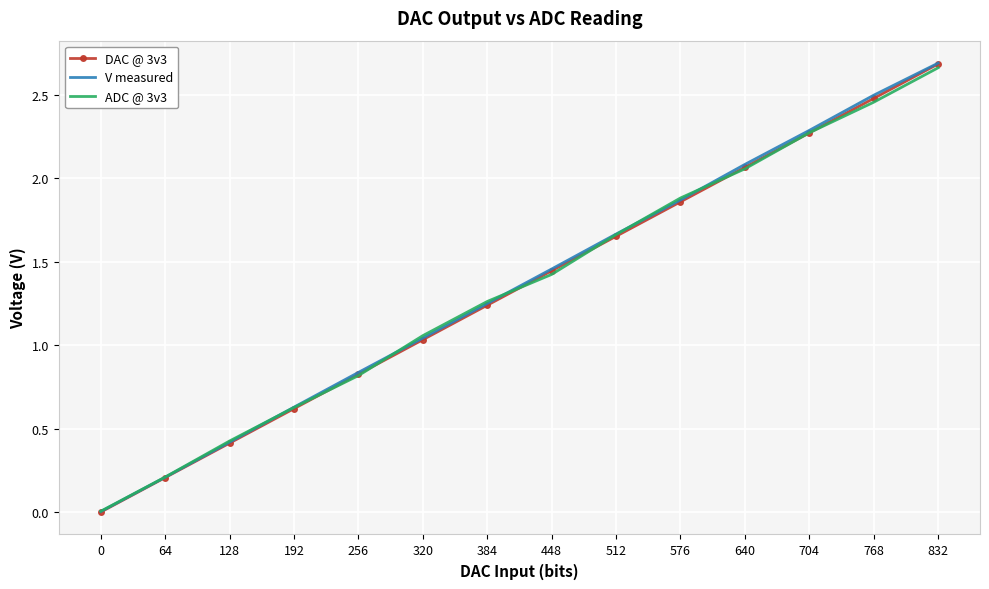

Where does the DAC @ 3v3 series first go above 1?

320